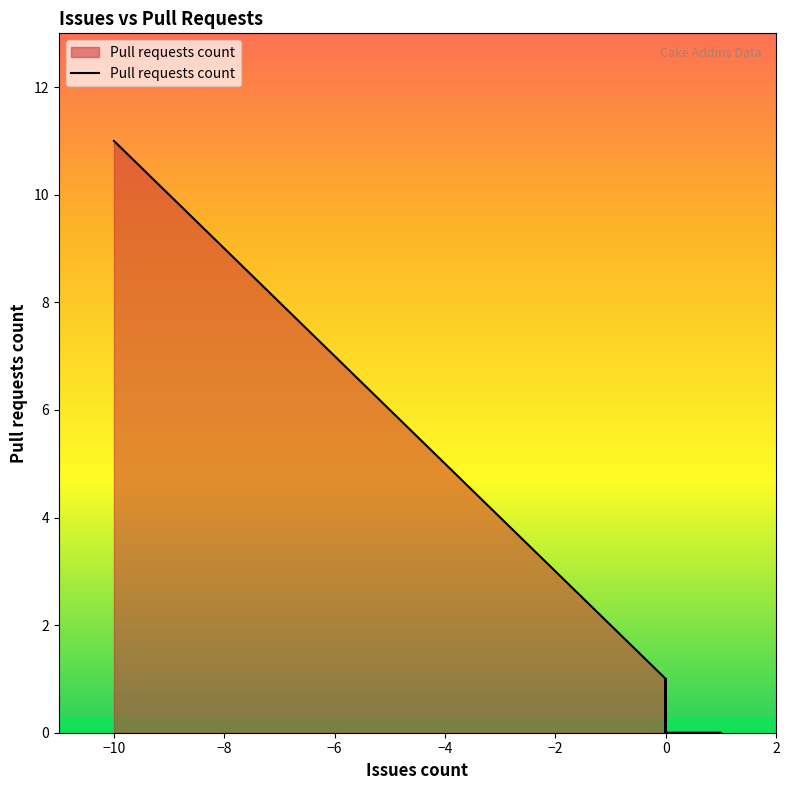

What is the difference between the maximum and minimum values?

11